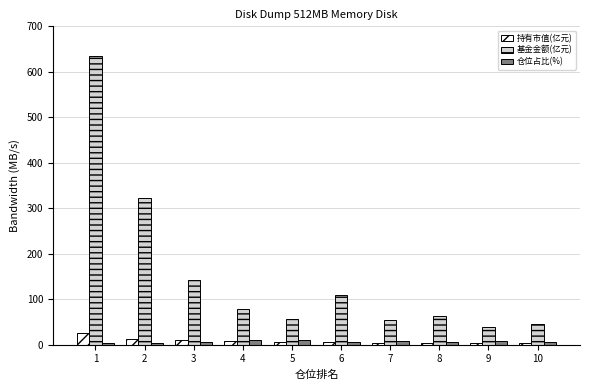

How many groups of bars are there?

10